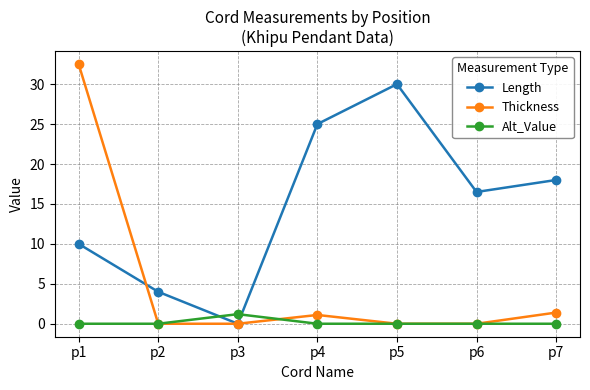

How many positive values does the Length series have?

6